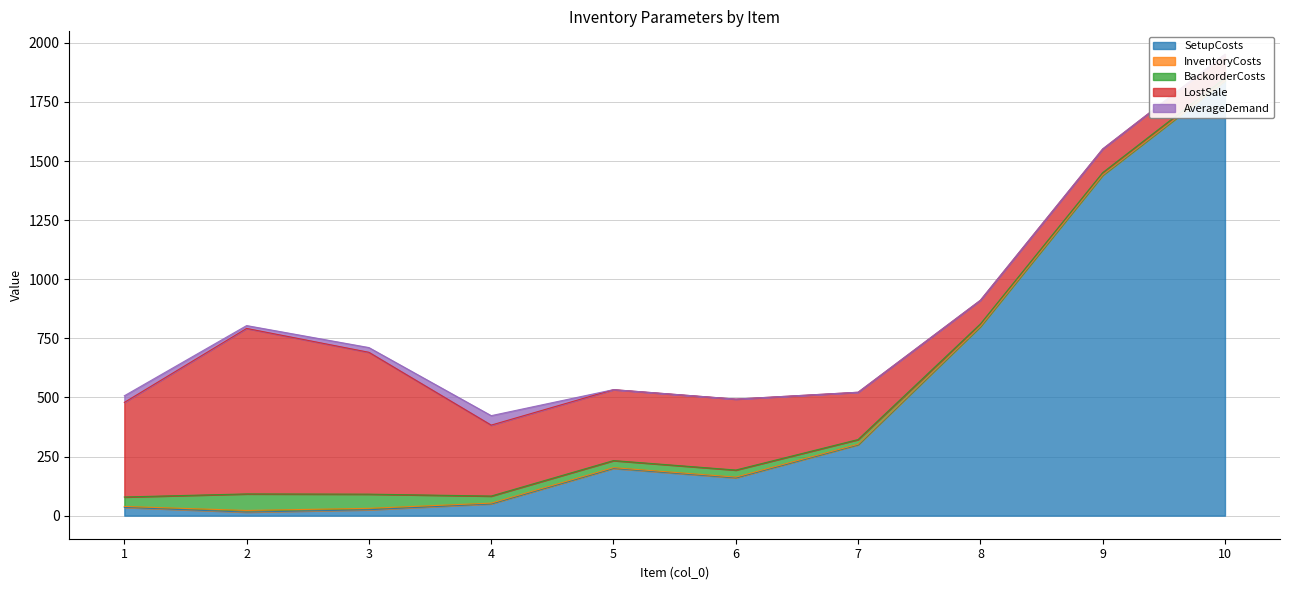

The value of BackorderCosts at 4 is 8. True or false?

False